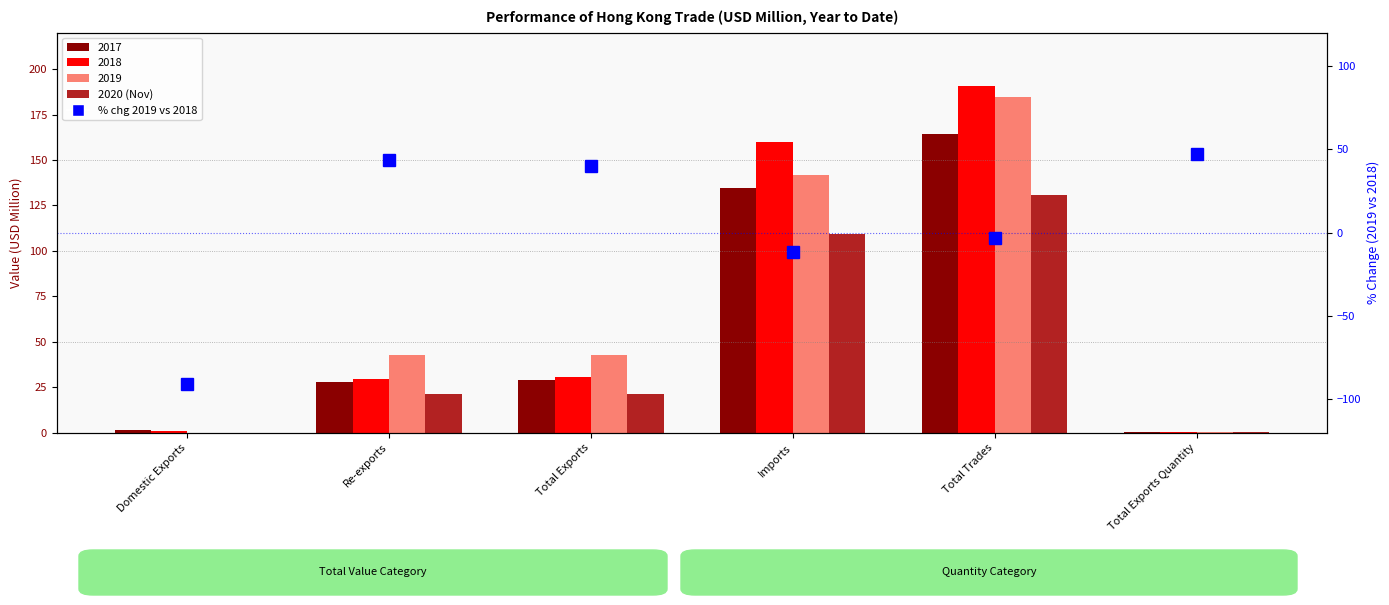

The 2020 (Nov) series shows 0.0 at Domestic Exports. True or false?

False